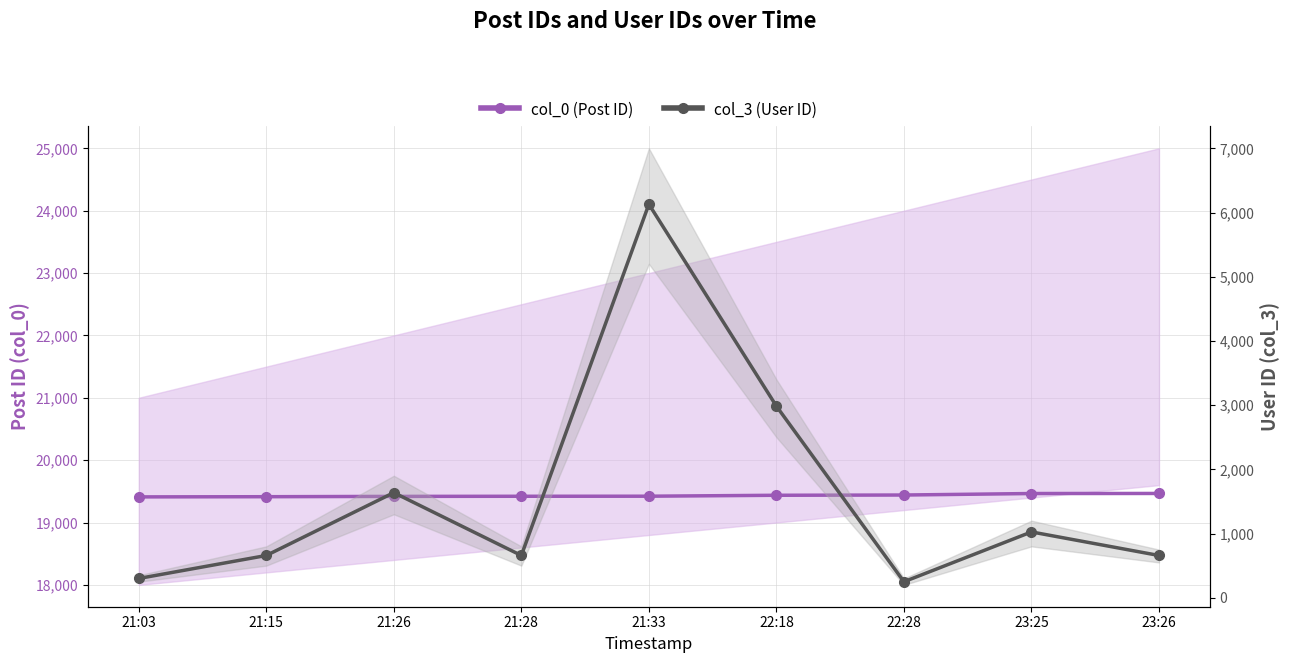

The value of col_0 (Post ID) at 22:28 is 9768. True or false?

False